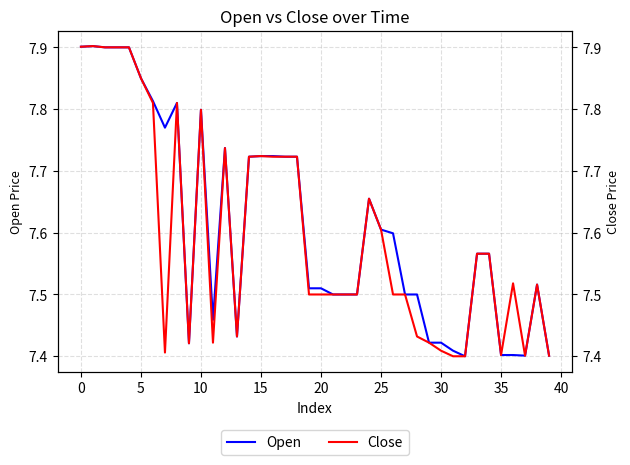

What is the maximum value for Open?

7.9